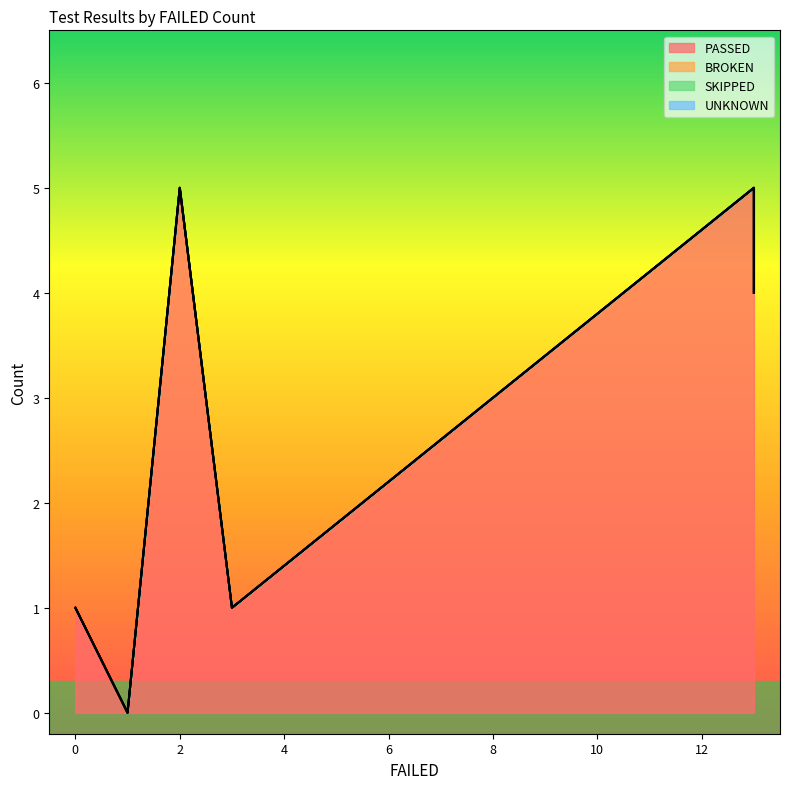

True or false: BROKEN and PASSED cross at least once.

False